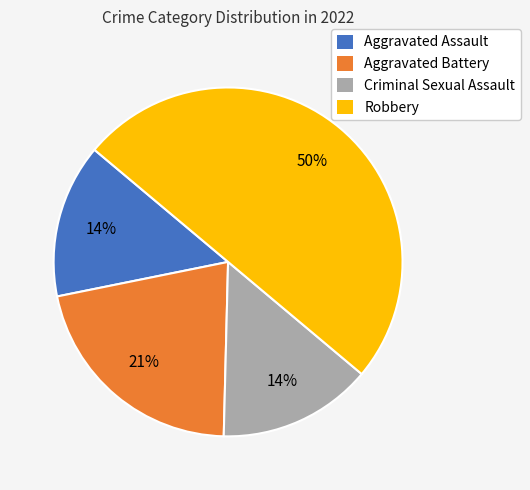

Between Aggravated Battery and Criminal Sexual Assault, which is larger?

Aggravated Battery